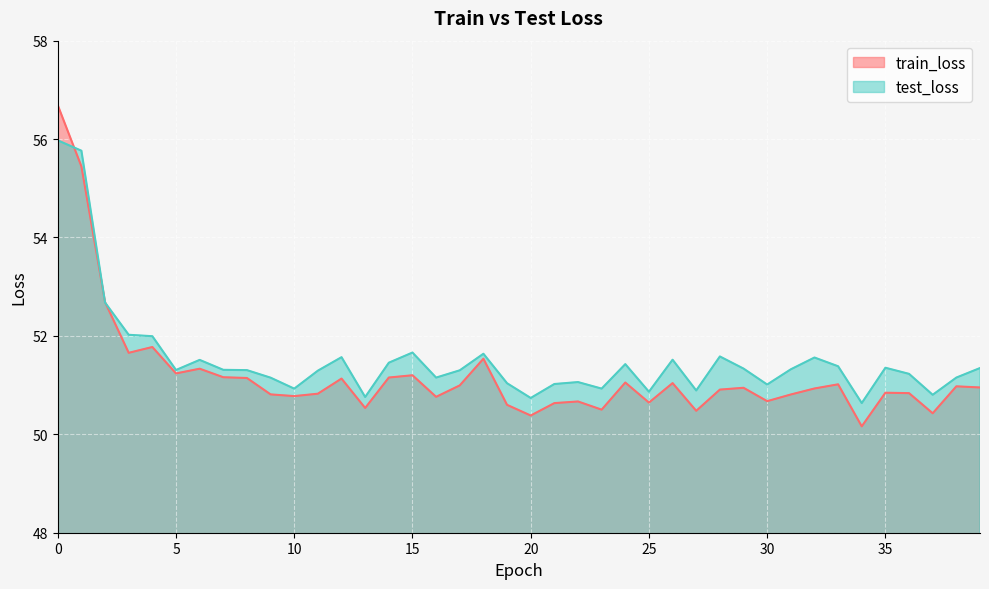

What are all the series names shown in the legend?

train_loss, test_loss